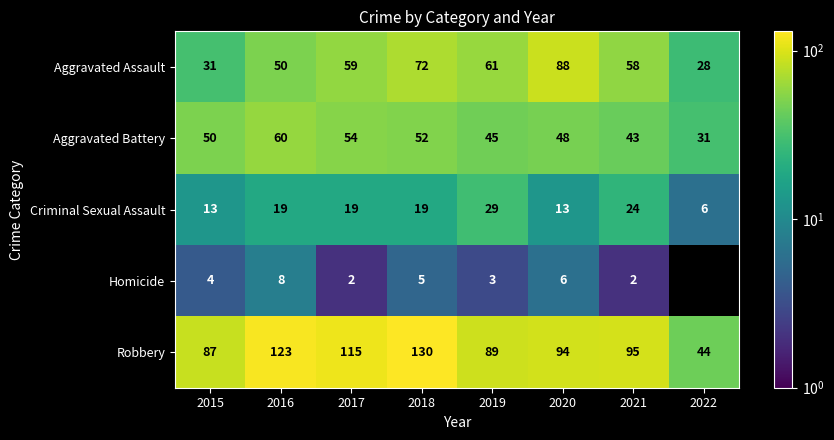

Which series has the largest total across all categories?

Robbery